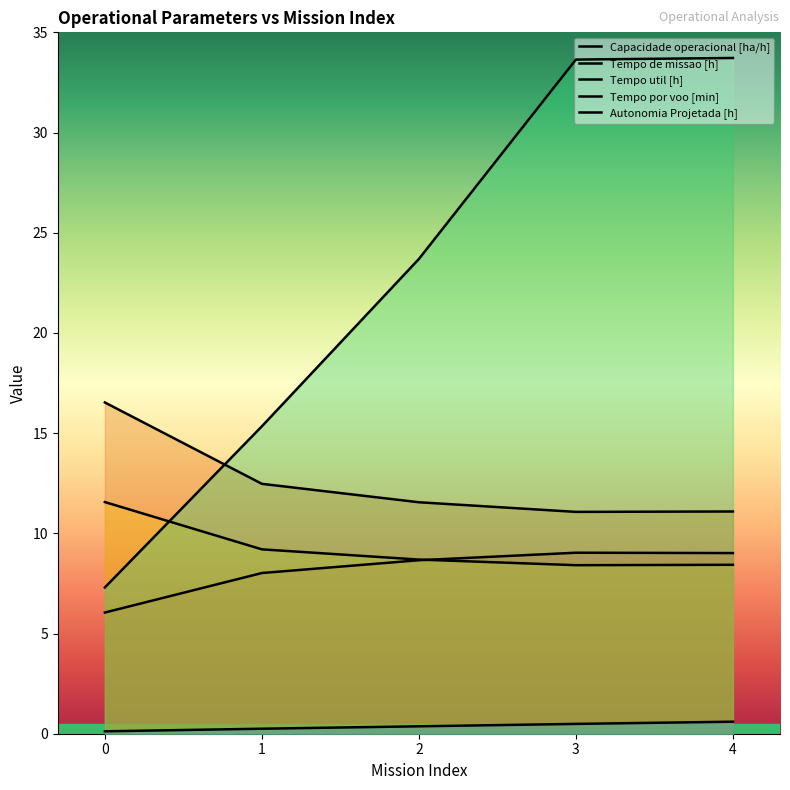

The Tempo de missao [h] series shows 28.7 at 0. True or false?

False